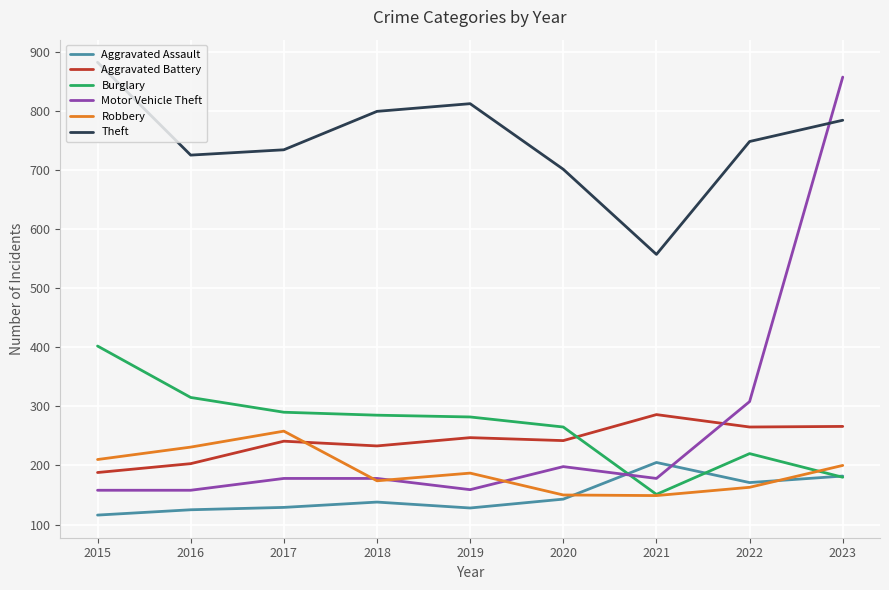

Is this an area chart (filled region under the line)?

No